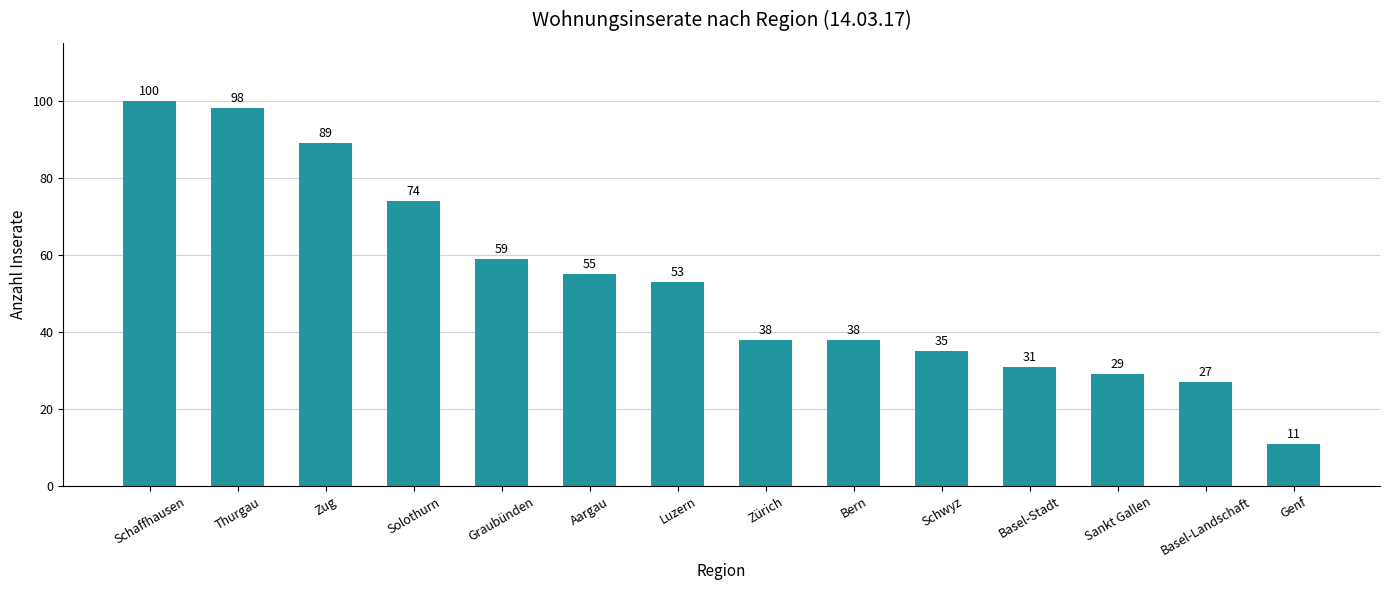

What is the ratio of the value at Zürich to the value at Genf?

3.5